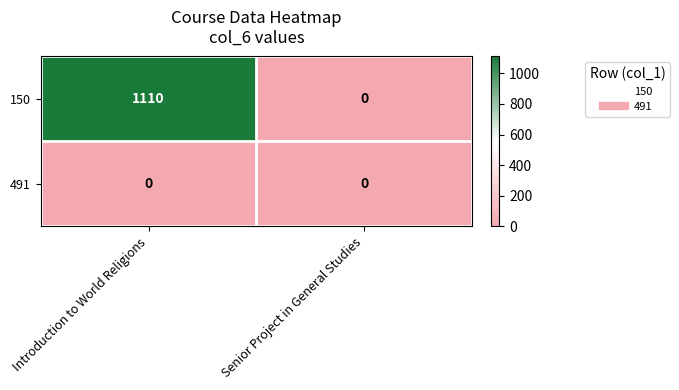

Between Introduction to World Religions and Senior Project in General Studies, which series saw the biggest shift?

150